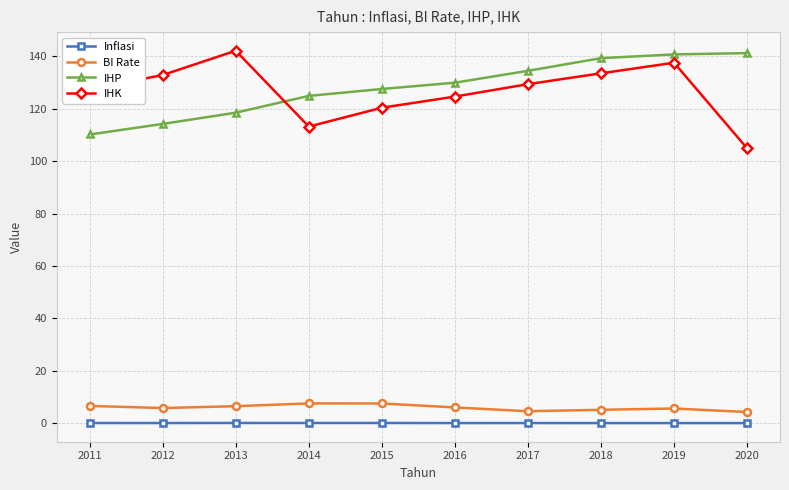

Where do IHK and IHP first cross each other?

2013 and 2014